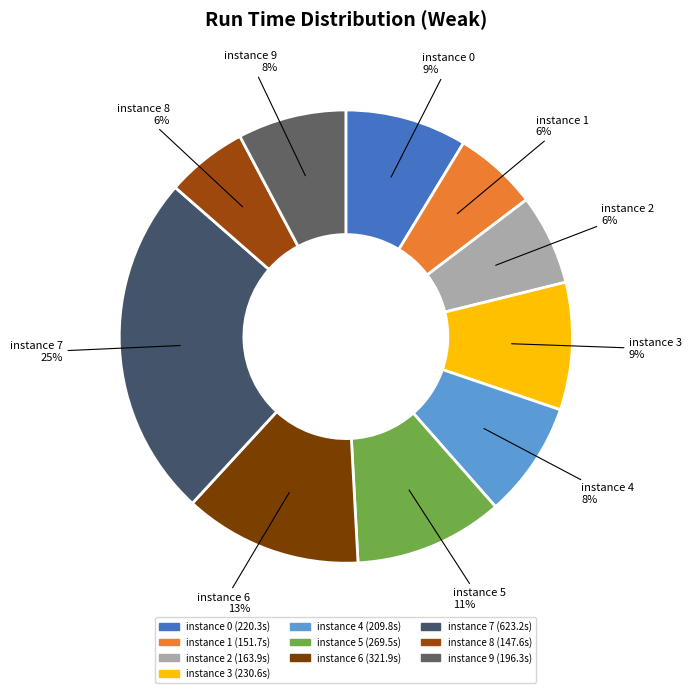

Do instance 8 6% and instance 2 6% together represent more than half of the pie?

No